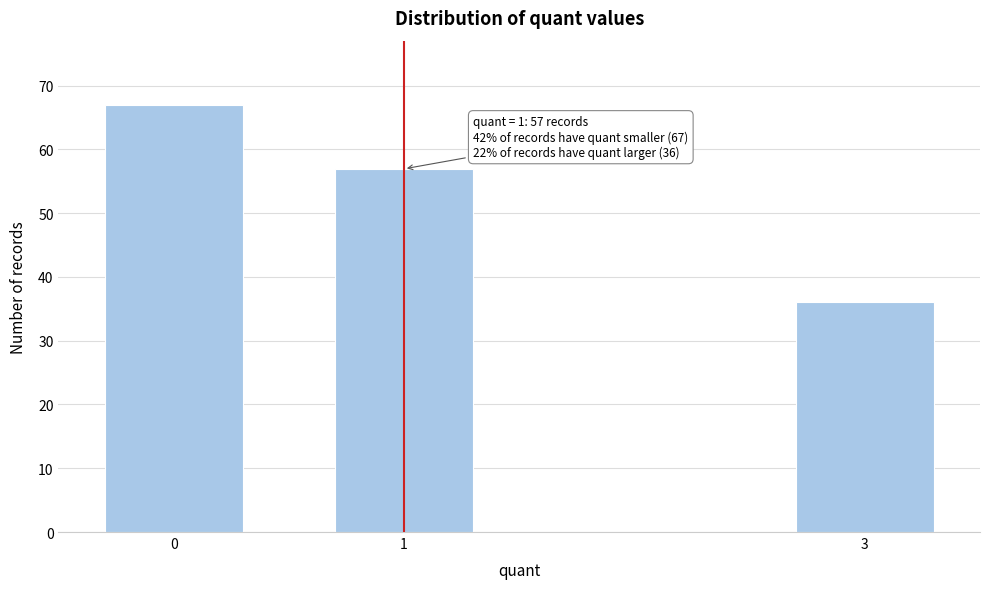

Reading left to right, what are all the values shown in this chart?

67	57	36